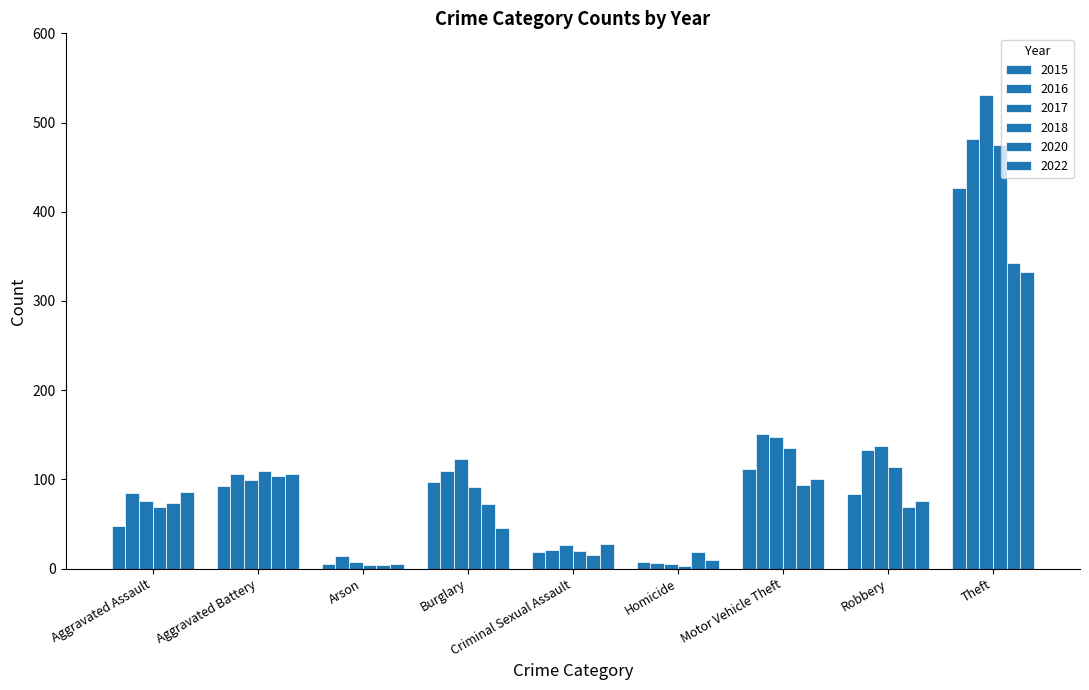

Between Burglary and Robbery, which series saw the biggest shift?

2022